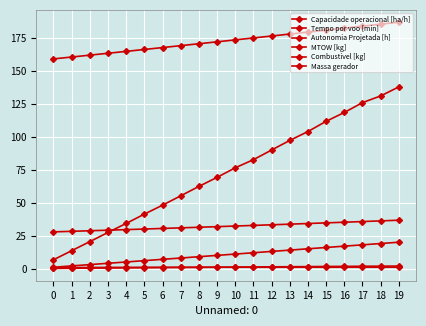

What is the difference between the maximum and minimum values in the Tempo por voo [min] series?

131.2